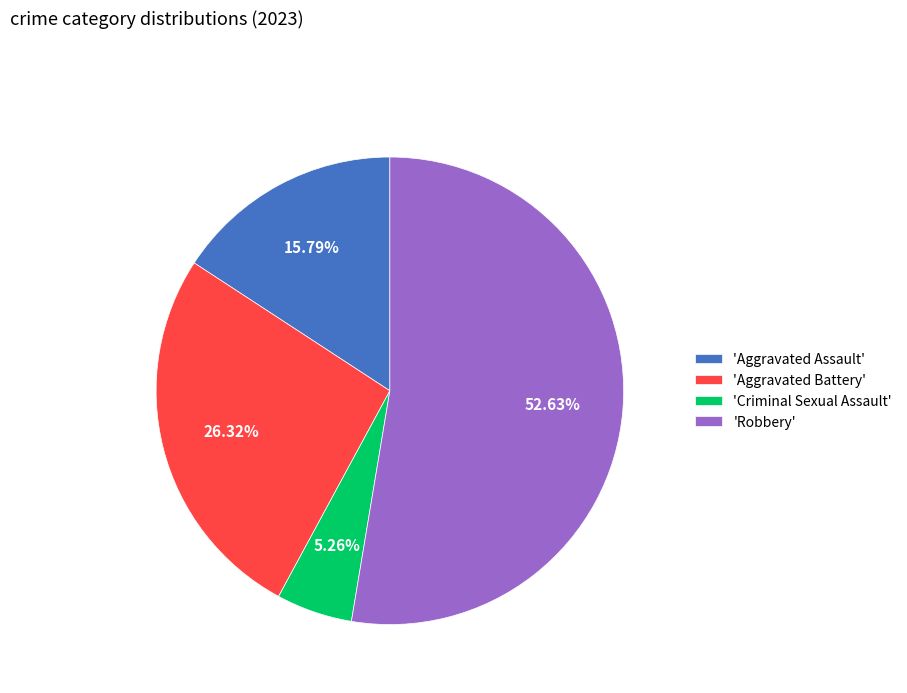

Between 'Aggravated Battery' and 'Aggravated Assault', which is larger?

'Aggravated Battery'